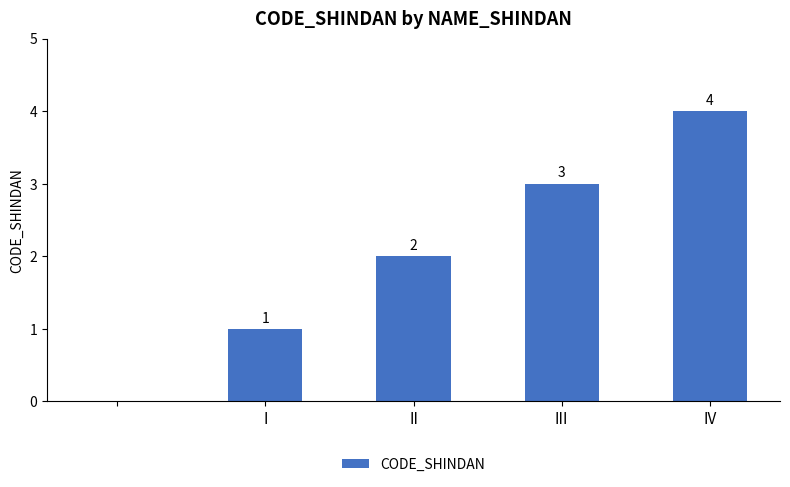

What is the sum of all values?

10